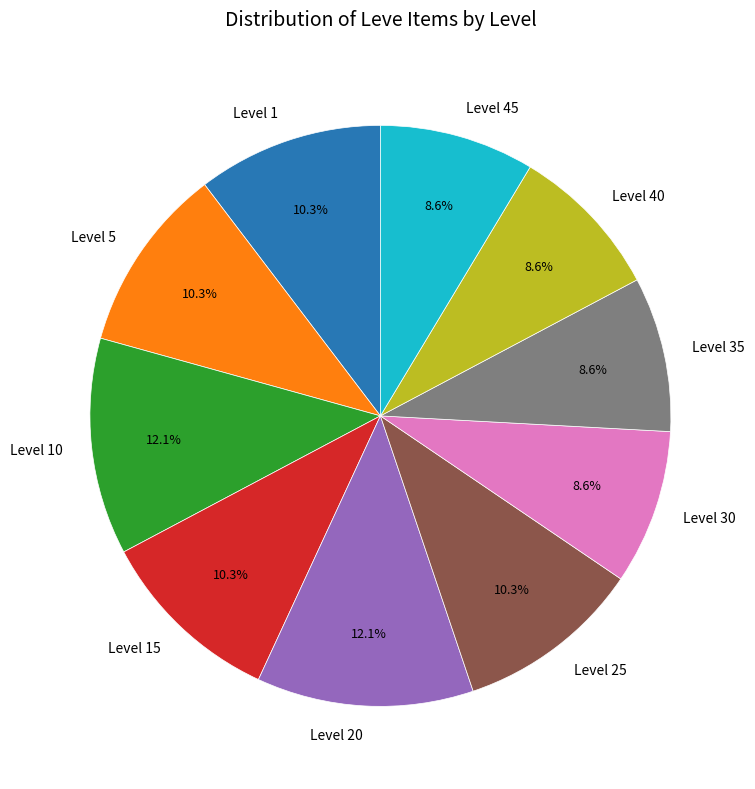

Is there a majority slice in this chart?

No